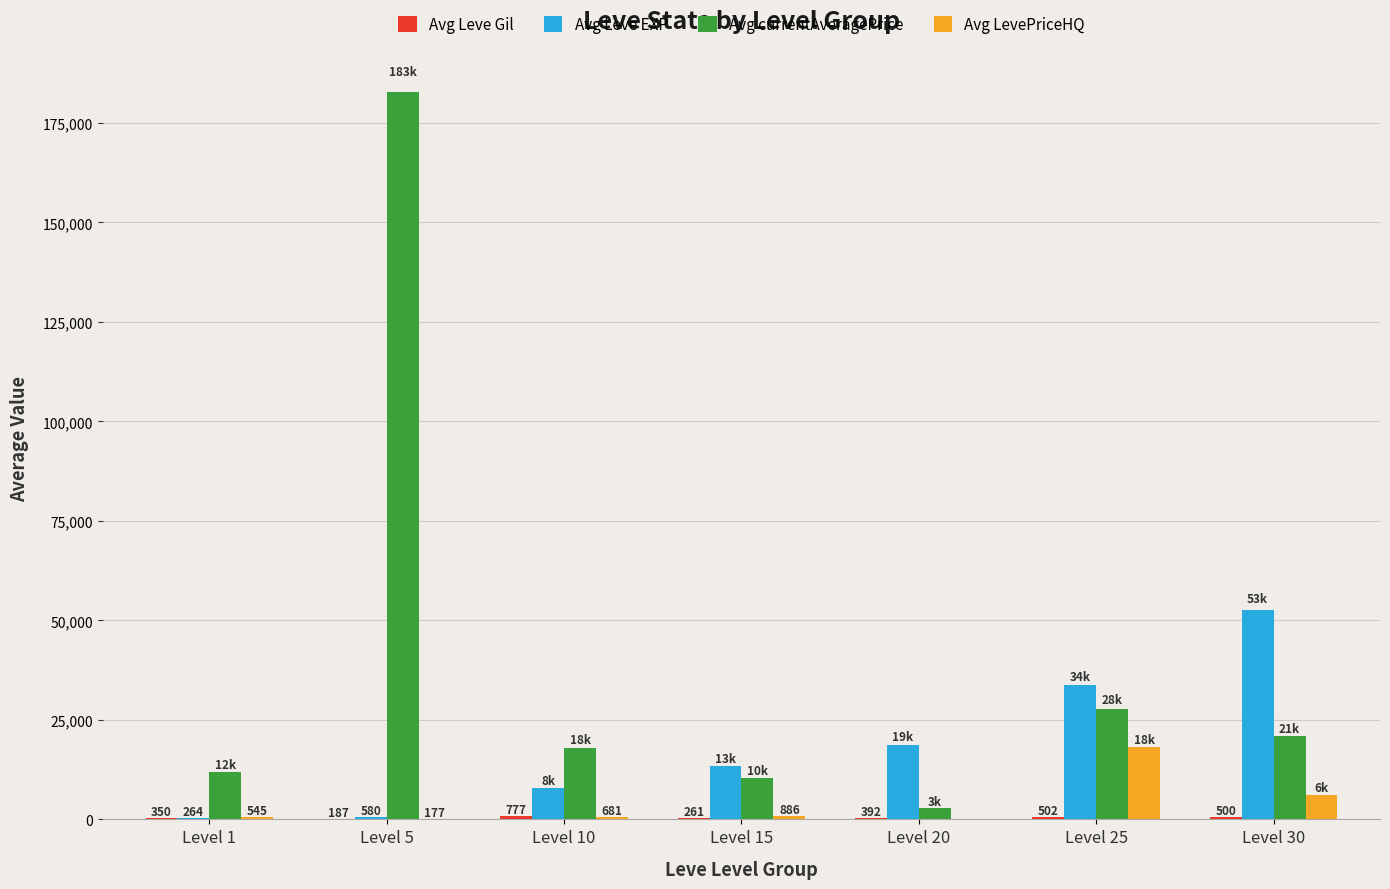

At which category is the sum across all series the highest?

Level 5